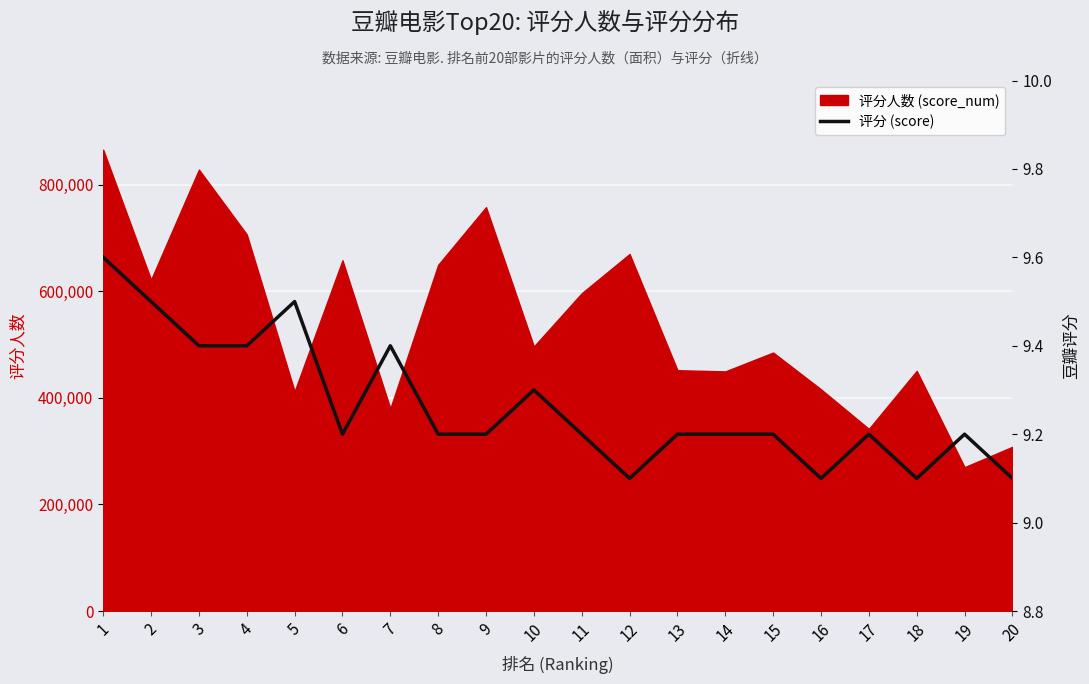

What is the smallest value displayed?

9.1